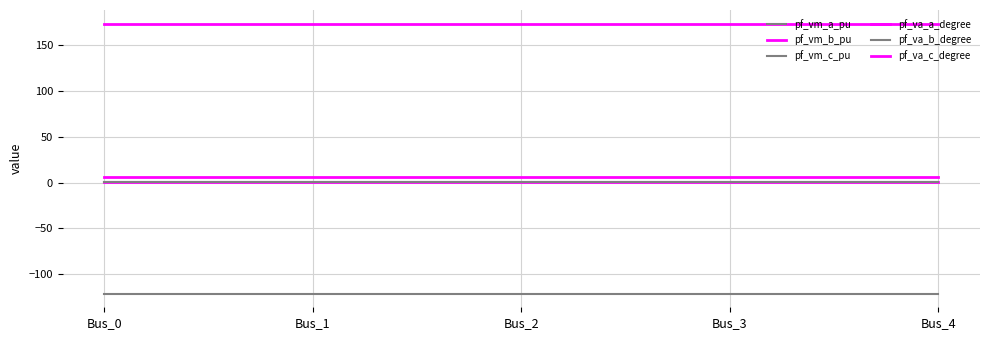

Rank the categories by pf_va_b_degree value from highest to lowest.

Bus_3, Bus_4, Bus_2, Bus_1, Bus_0